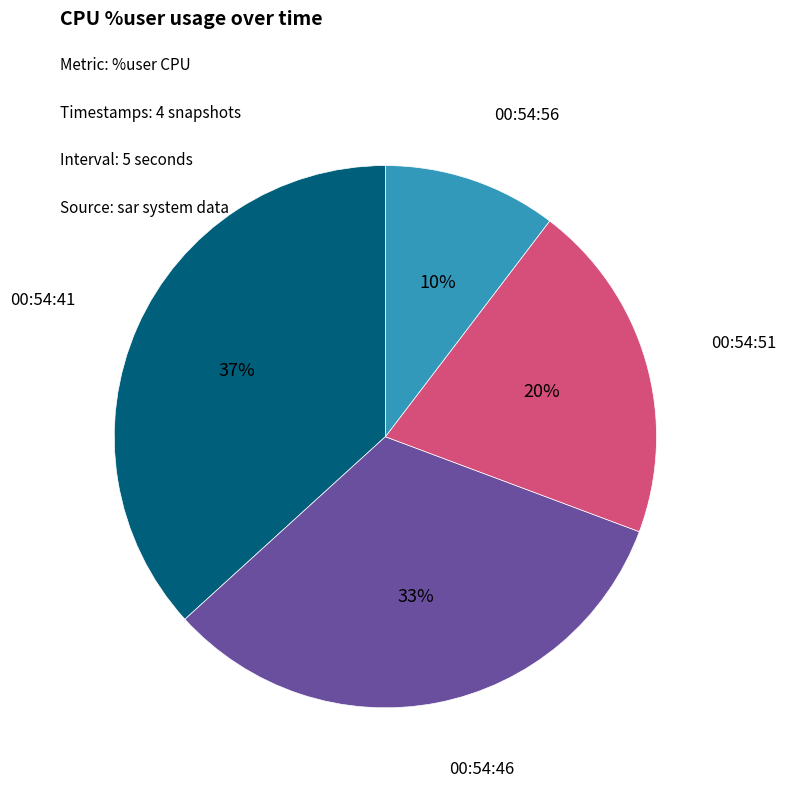

What is the ratio of the value at 00:54:51 to the value at 00:54:56?

2.0